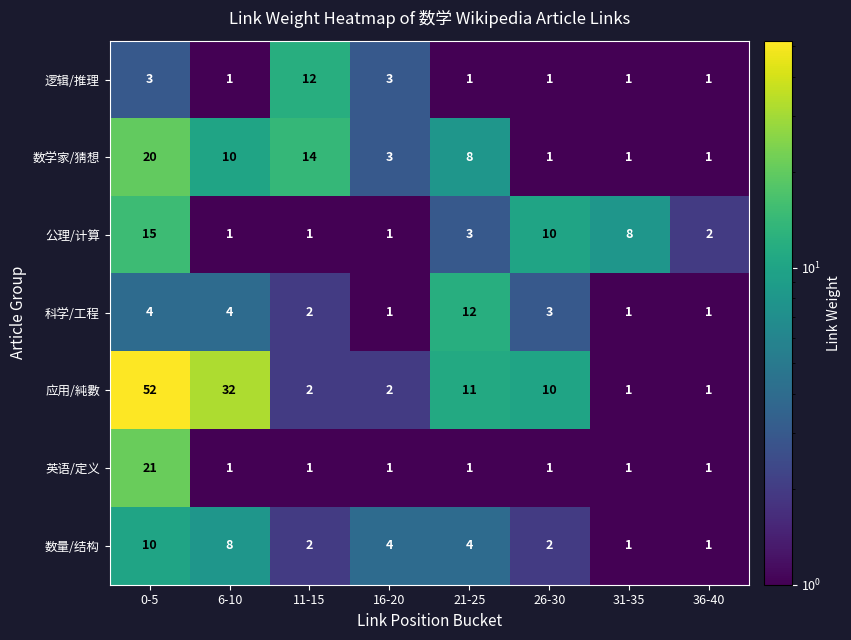

Is it true that 科学/工程 equals 4 at 6-10?

True